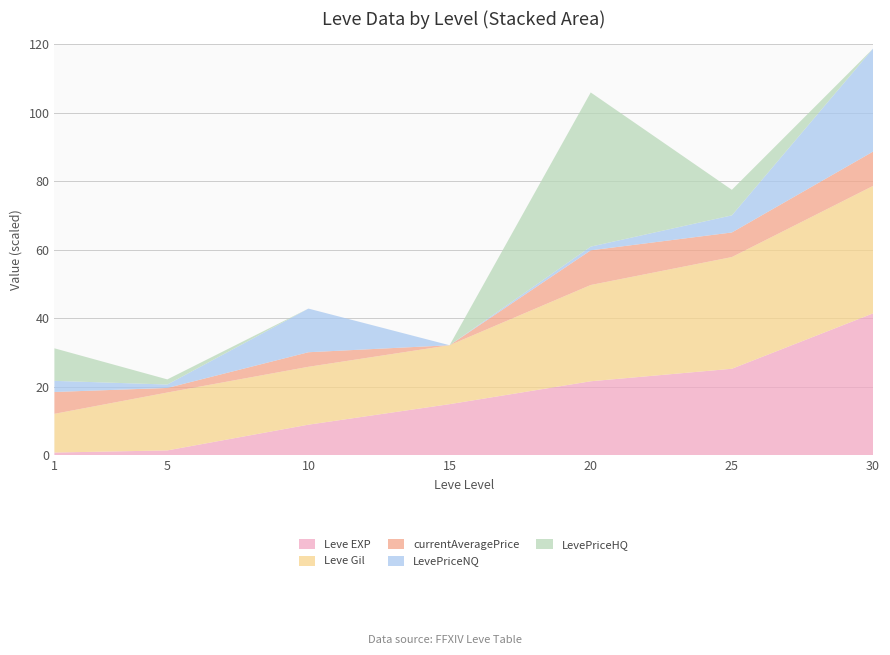

Reading left to right, transcribe all the data shown in this chart.

Leve EXP: 800	1420	8930	14920	21600	25250	41410
Leve Gil: 113	169	169	172	281	326	372
currentAveragePrice: 1275	266	849	0	2024	1436	2003
LevePriceNQ: 650	200	2548	0	216	999	6010
LevePriceHQ: 1900	300	0	0	9000	1491	0